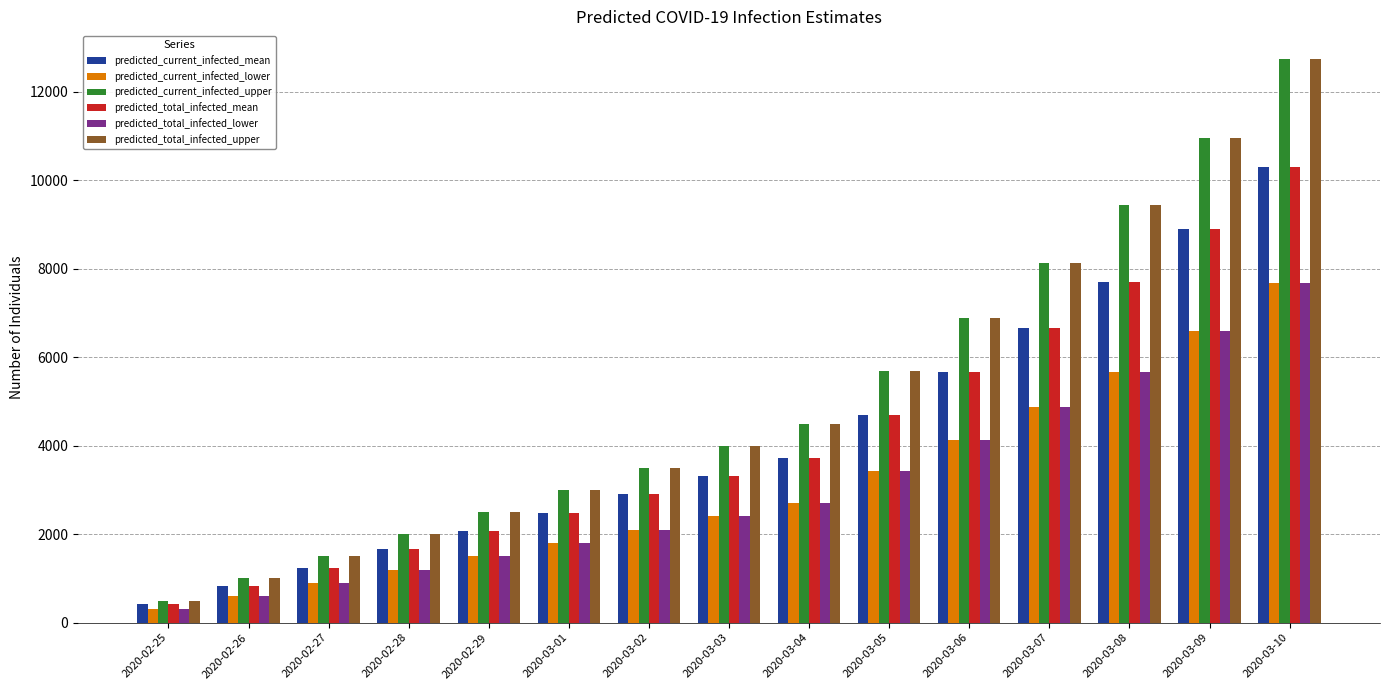

Reading left to right, transcribe all the data shown in this chart.

predicted_current_infected_mean: 2020-02-25=415	2020-02-26=829	2020-02-27=1244	2020-02-28=1658	2020-02-29=2073	2020-03-01=2488	2020-03-02=2902	2020-03-03=3317	2020-03-04=3732	2020-03-05=4698	2020-03-06=5658	2020-03-07=6648	2020-03-08=7705	2020-03-09=8899	2020-03-10=10299
predicted_current_infected_lower: 2020-02-25=300	2020-02-26=600	2020-02-27=900	2020-02-28=1200	2020-02-29=1500	2020-03-01=1800	2020-03-02=2100	2020-03-03=2400	2020-03-04=2700	2020-03-05=3419	2020-03-06=4135	2020-03-07=4878	2020-03-08=5675	2020-03-09=6585	2020-03-10=7671
predicted_current_infected_upper: 2020-02-25=500	2020-02-26=1000	2020-02-27=1500	2020-02-28=2000	2020-02-29=2500	2020-03-01=3000	2020-03-02=3500	2020-03-03=4000	2020-03-04=4500	2020-03-05=5698	2020-03-06=6891	2020-03-07=8125	2020-03-08=9447	2020-03-09=10951	2020-03-10=12728
predicted_total_infected_mean: 2020-02-25=415	2020-02-26=829	2020-02-27=1244	2020-02-28=1658	2020-02-29=2073	2020-03-01=2488	2020-03-02=2902	2020-03-03=3317	2020-03-04=3732	2020-03-05=4698	2020-03-06=5658	2020-03-07=6648	2020-03-08=7705	2020-03-09=8899	2020-03-10=10299
predicted_total_infected_lower: 2020-02-25=300	2020-02-26=600	2020-02-27=900	2020-02-28=1200	2020-02-29=1500	2020-03-01=1800	2020-03-02=2100	2020-03-03=2400	2020-03-04=2700	2020-03-05=3419	2020-03-06=4135	2020-03-07=4878	2020-03-08=5675	2020-03-09=6585	2020-03-10=7671
predicted_total_infected_upper: 2020-02-25=500	2020-02-26=1000	2020-02-27=1500	2020-02-28=2000	2020-02-29=2500	2020-03-01=3000	2020-03-02=3500	2020-03-03=4000	2020-03-04=4500	2020-03-05=5698	2020-03-06=6891	2020-03-07=8125	2020-03-08=9447	2020-03-09=10951	2020-03-10=12728